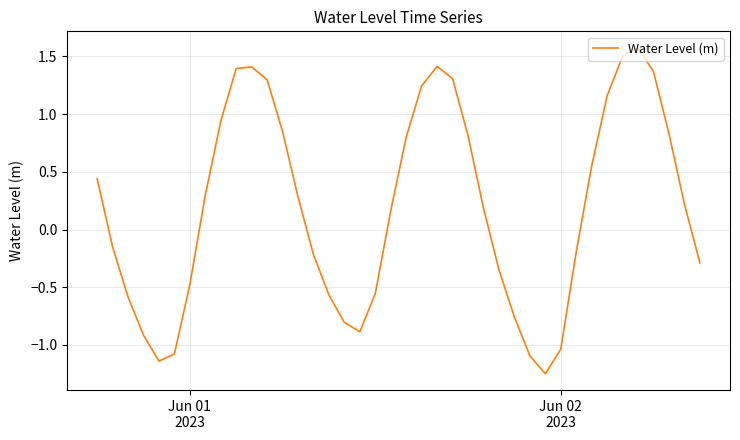

What is the difference between the maximum and minimum values?

2.8